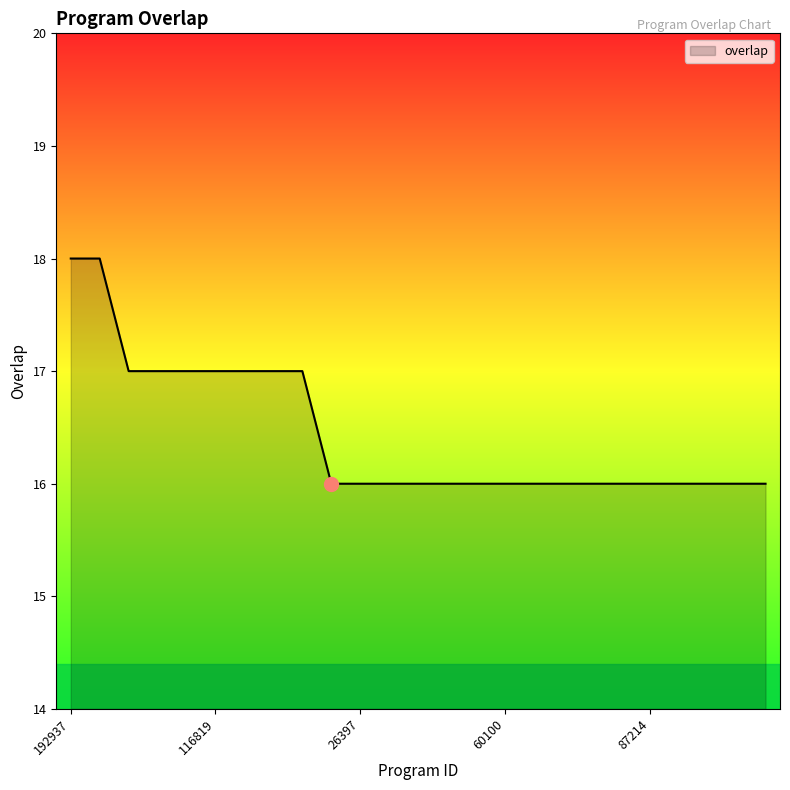

What is the minimum value shown in the chart?

16